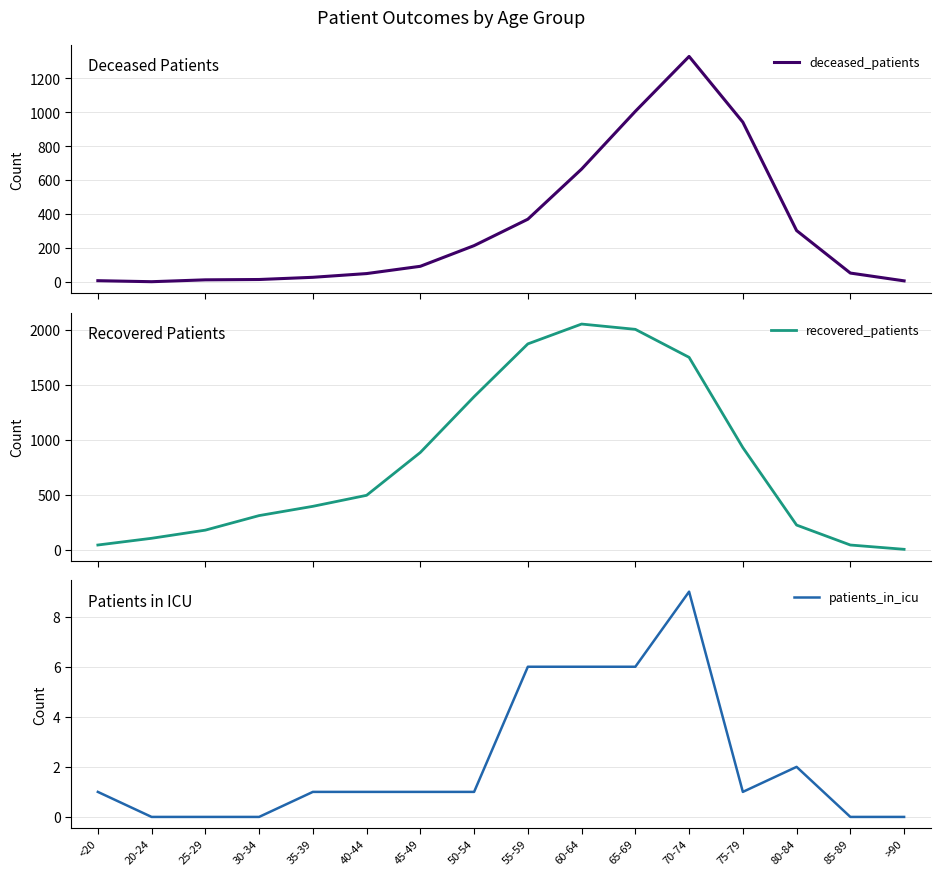

How many times do recovered_patients and deceased_patients cross each other?

2